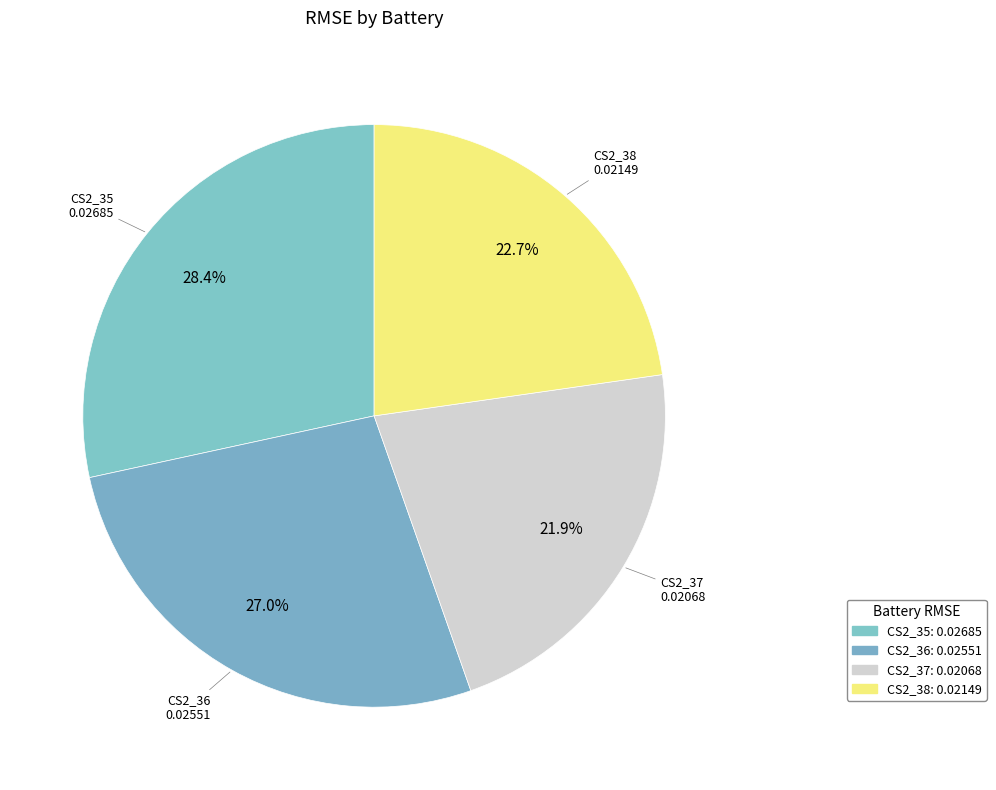

Does CS2_37 represent more than half of the total?

No